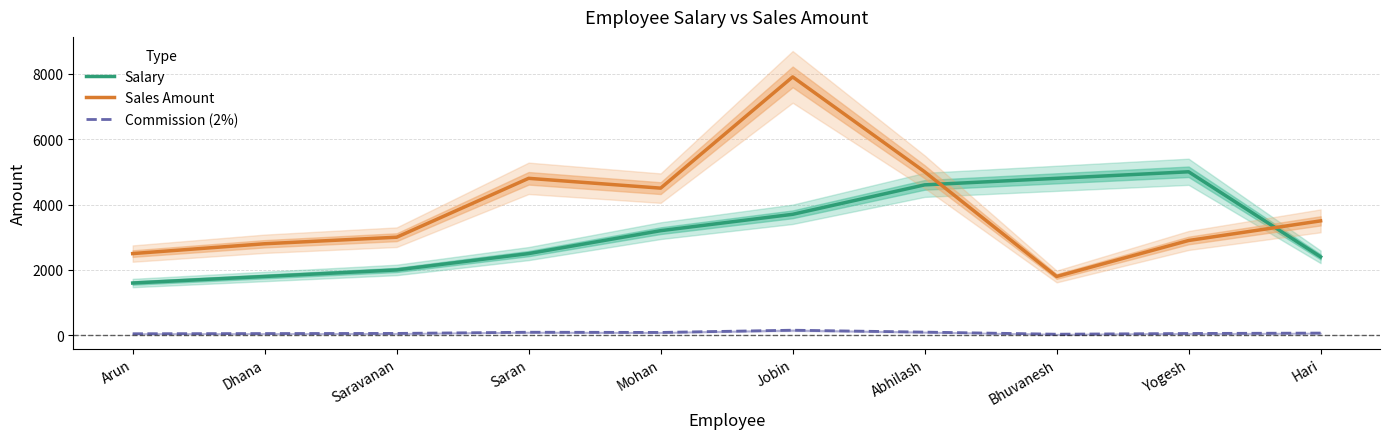

How many lines are shown in the chart?

3